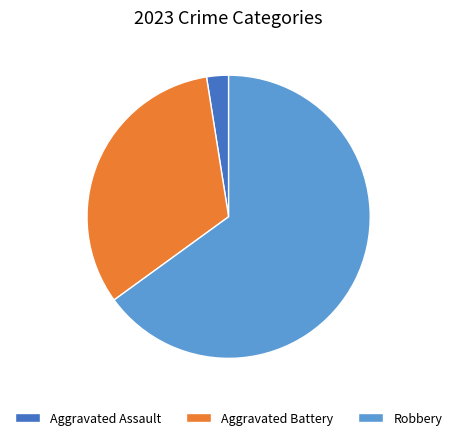

Which slice is the smallest?

Aggravated Assault